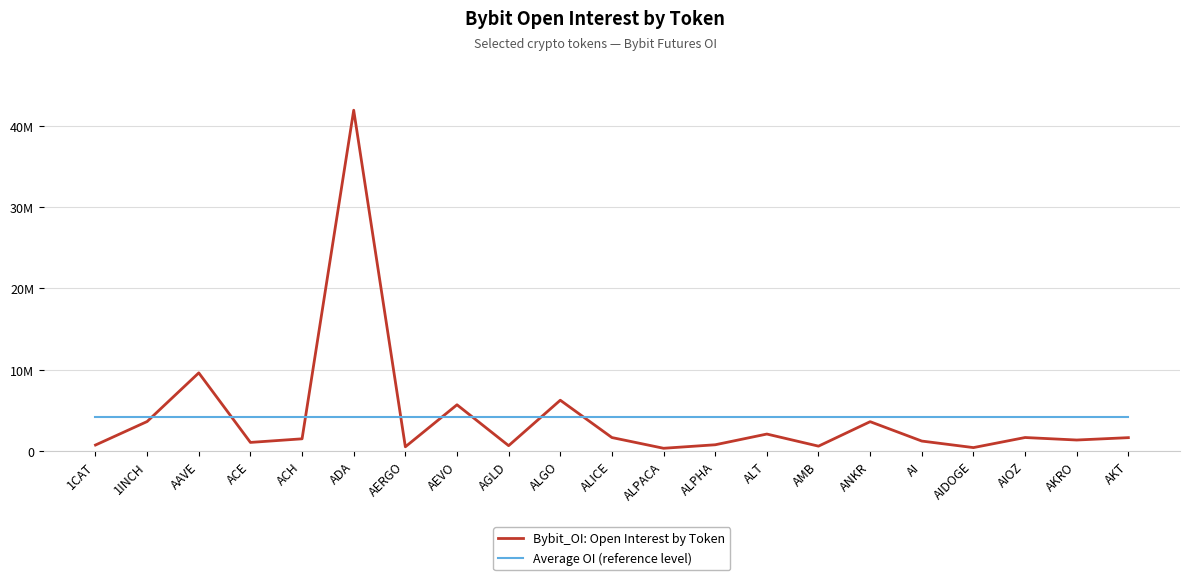

What is the difference between the highest and lowest values at AERGO?

3625801.9